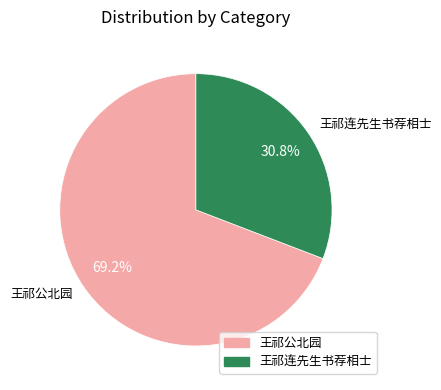

Count the number of slices in the pie.

2